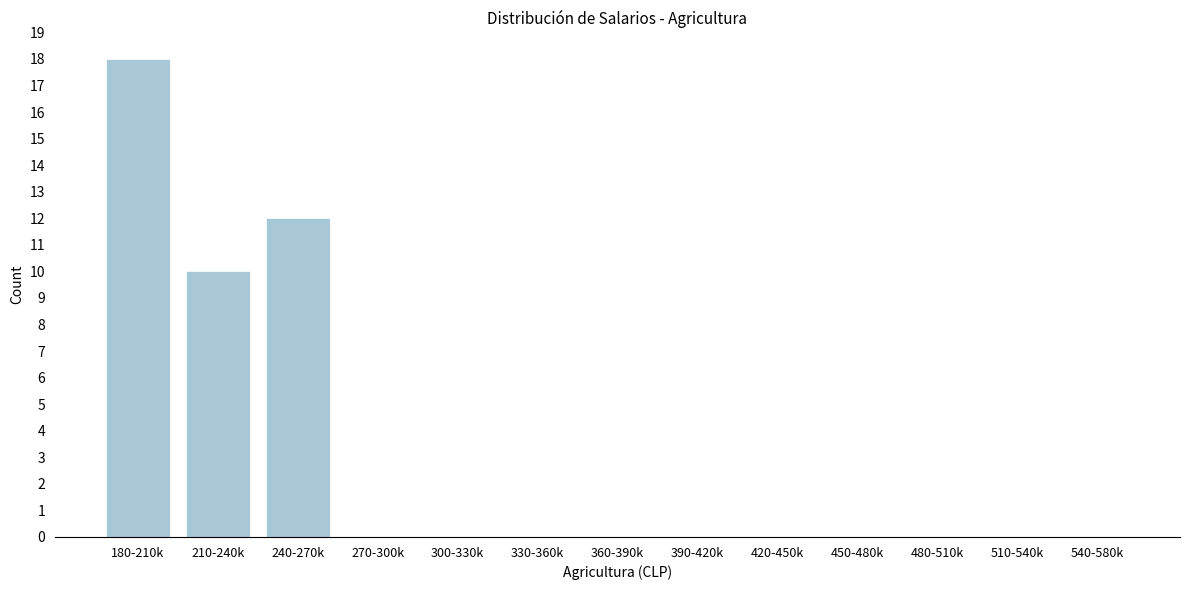

Reading left to right, transcribe all the data shown in this chart.

180-210k=18	210-240k=10	240-270k=12	270-300k=0	300-330k=0	330-360k=0	360-390k=0	390-420k=0	420-450k=0	450-480k=0	480-510k=0	510-540k=0	540-580k=0